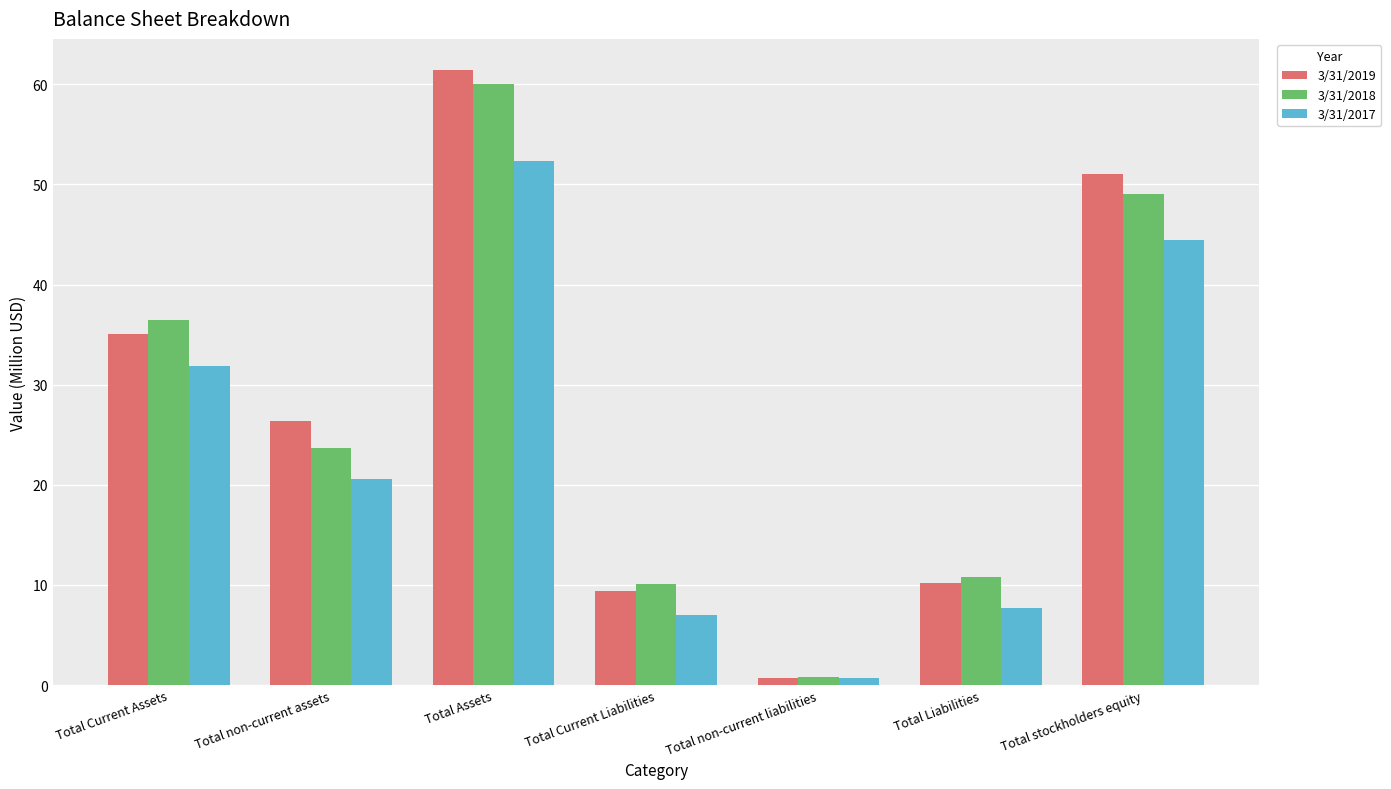

At which label does 3/31/2018 first exceed 23?

Total Current Assets